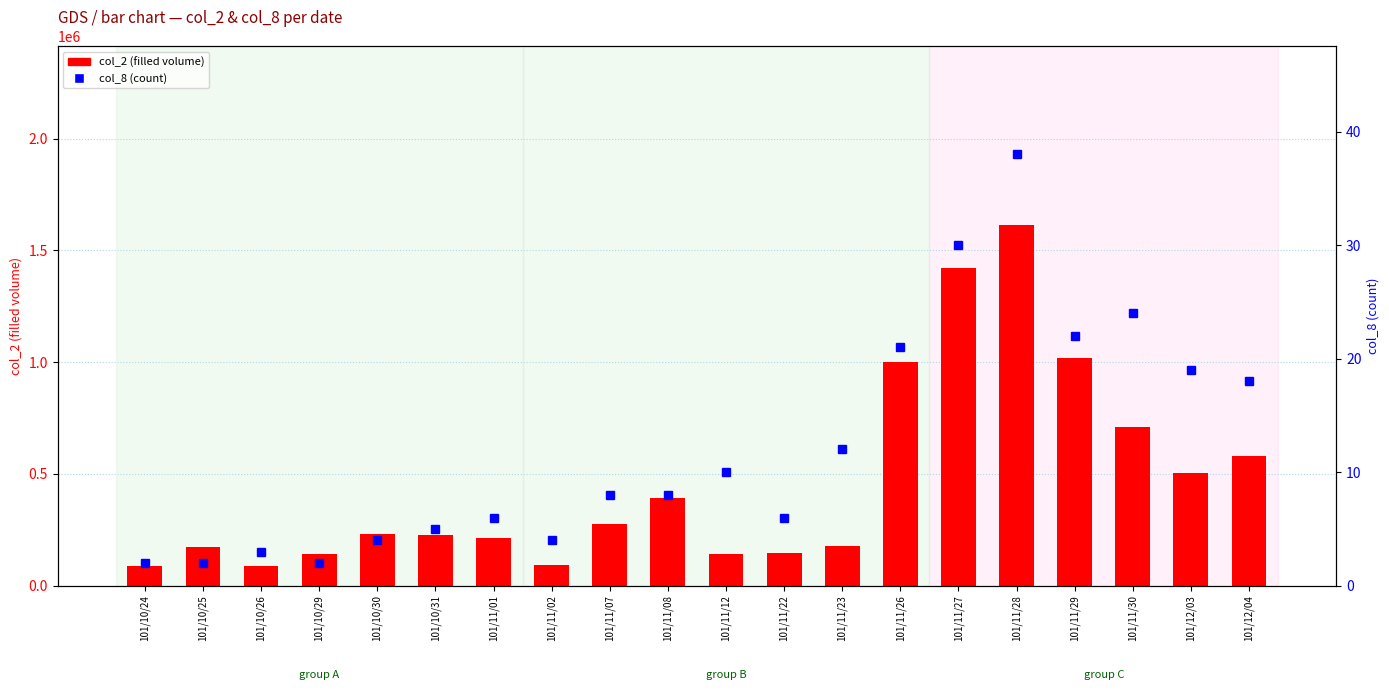

At which label does col_8 (count) reach its peak?

101/11/28